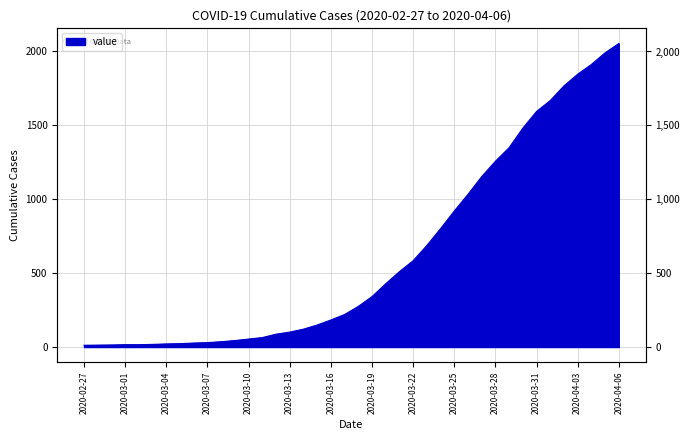

How many values exceed 275?

19